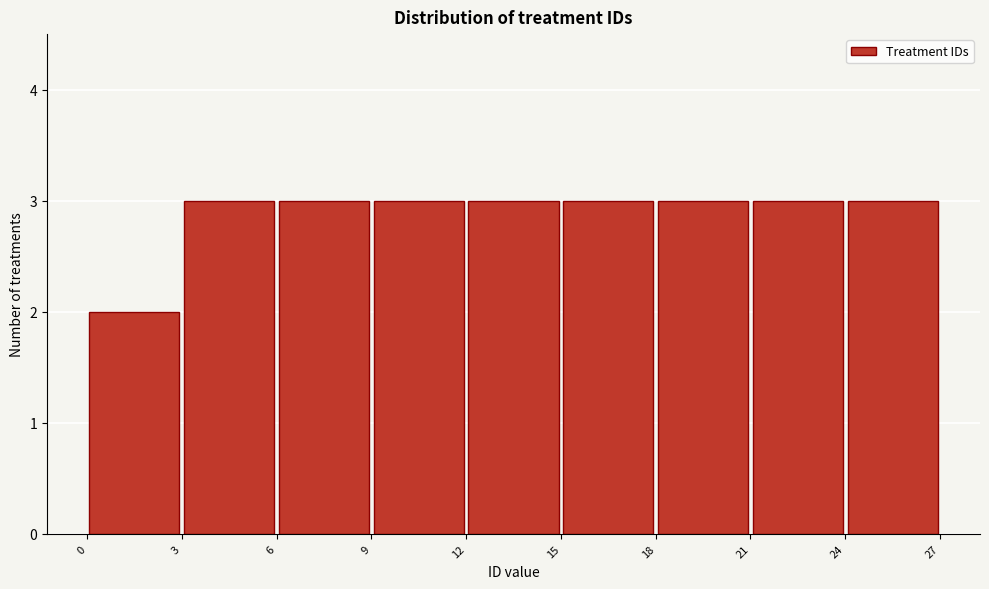

Reading left to right, transcribe this chart: for each bar, give the range it covers on the x-axis and its height. The values are not printed on the chart, so give them approximately, as read against the axis.

0 to 3: 2
3 to 6: 3
6 to 9: 3
9 to 12: 3
12 to 15: 3
15 to 18: 3
18 to 21: 3
21 to 24: 3
24 to 27: 3